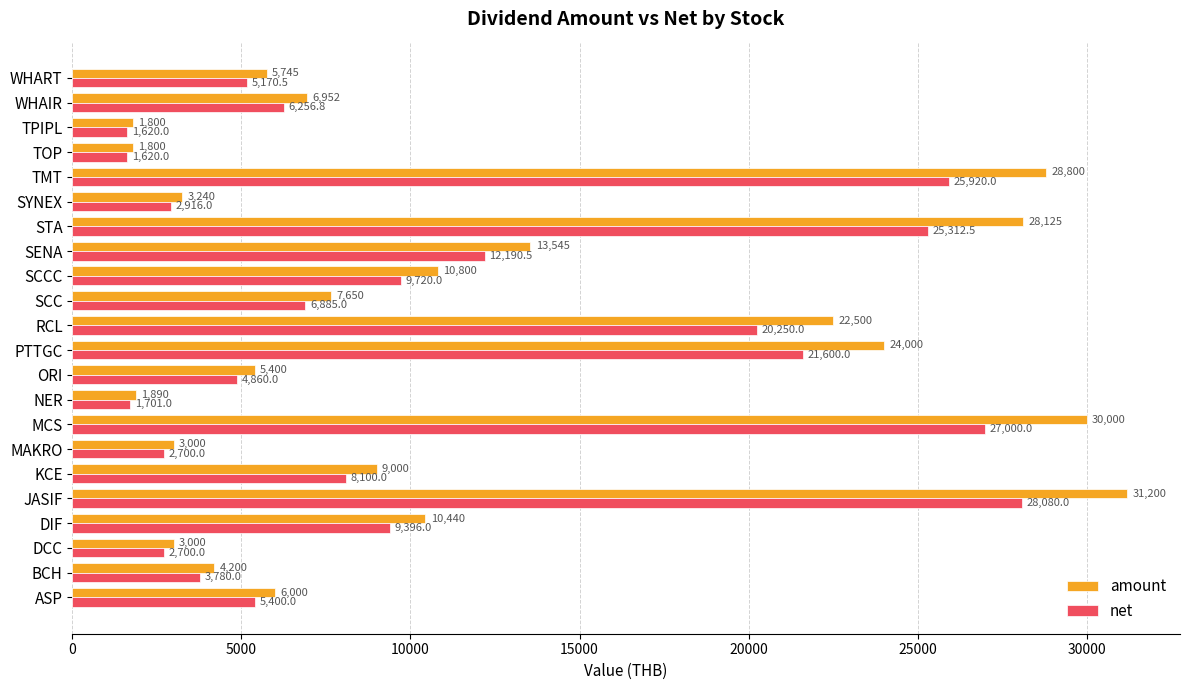

Count the number of data series in this chart.

2